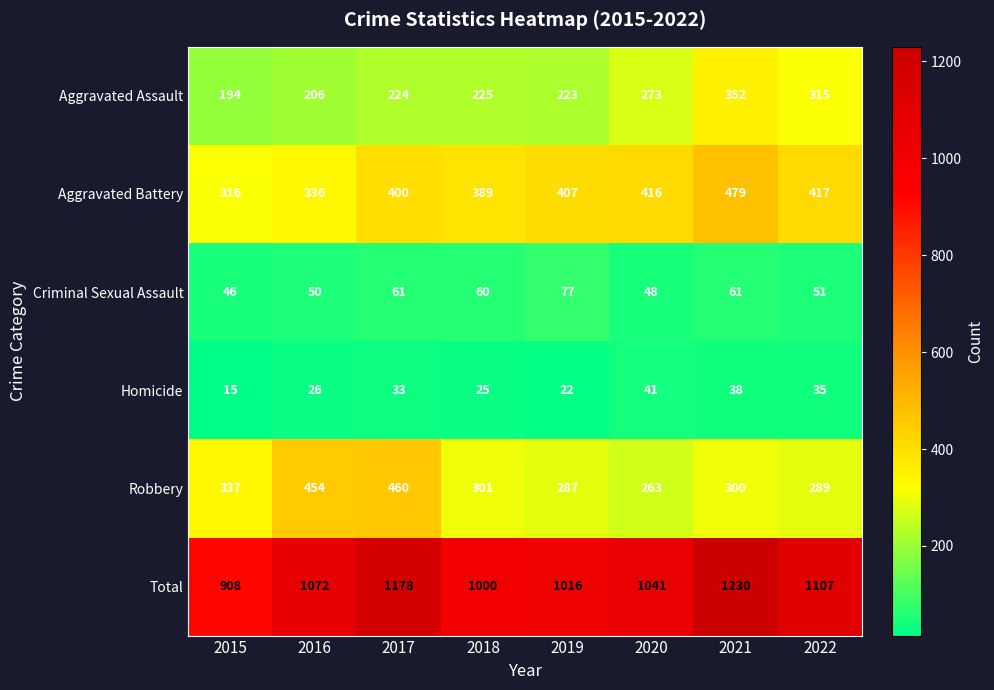

Read the Aggravated Assault value at 2021, to the nearest 5.

350